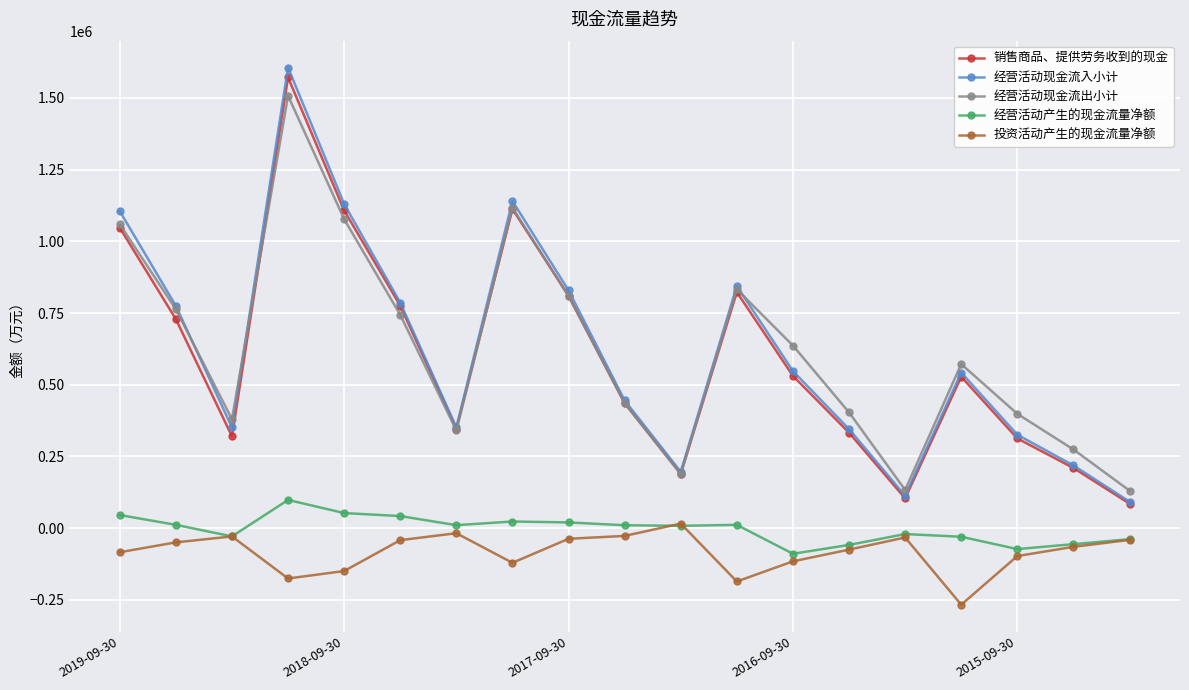

Does the chart display data point markers on the line(s)?

Yes